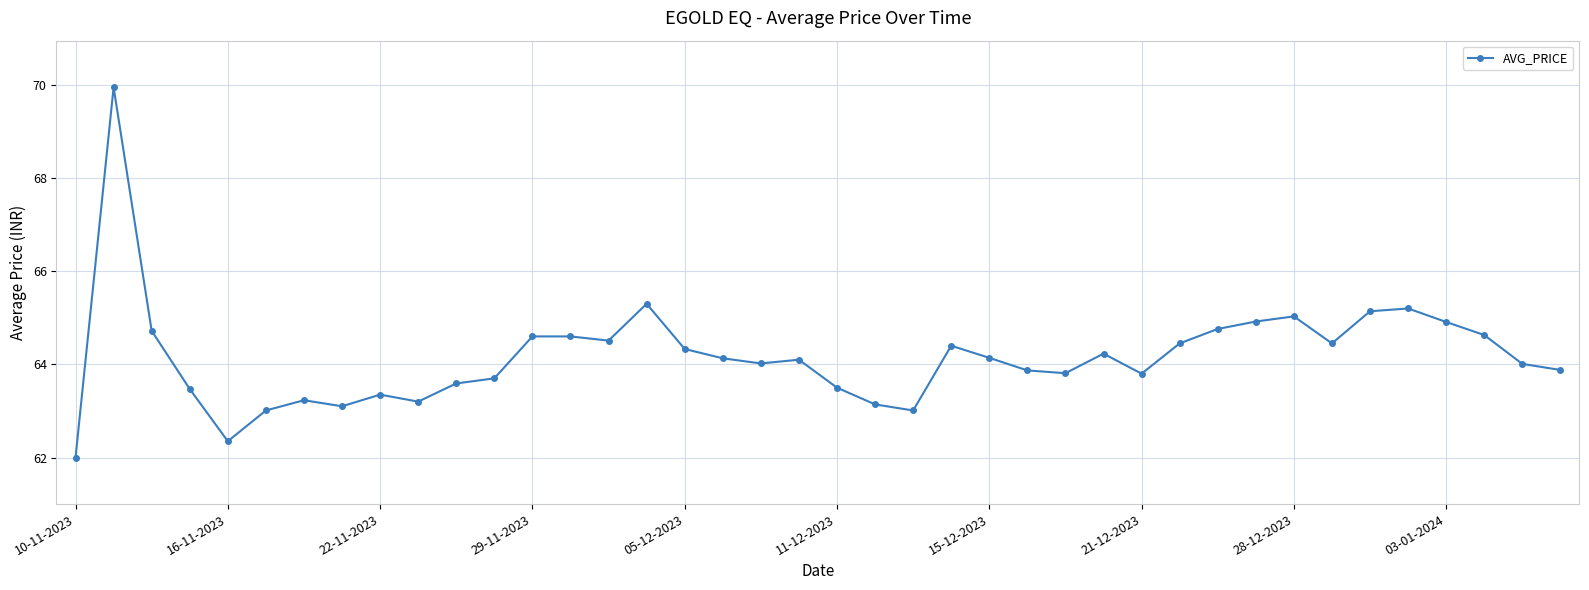

What is the smallest value displayed?

62.0